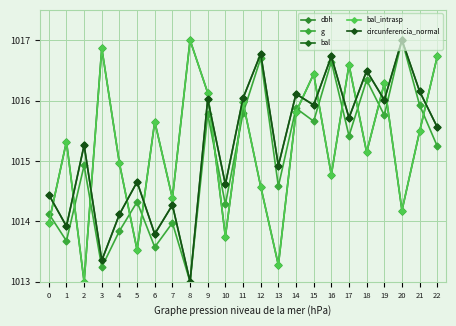

What is the value of the circunferencia_normal point at the 3rd from the left?

1015.3